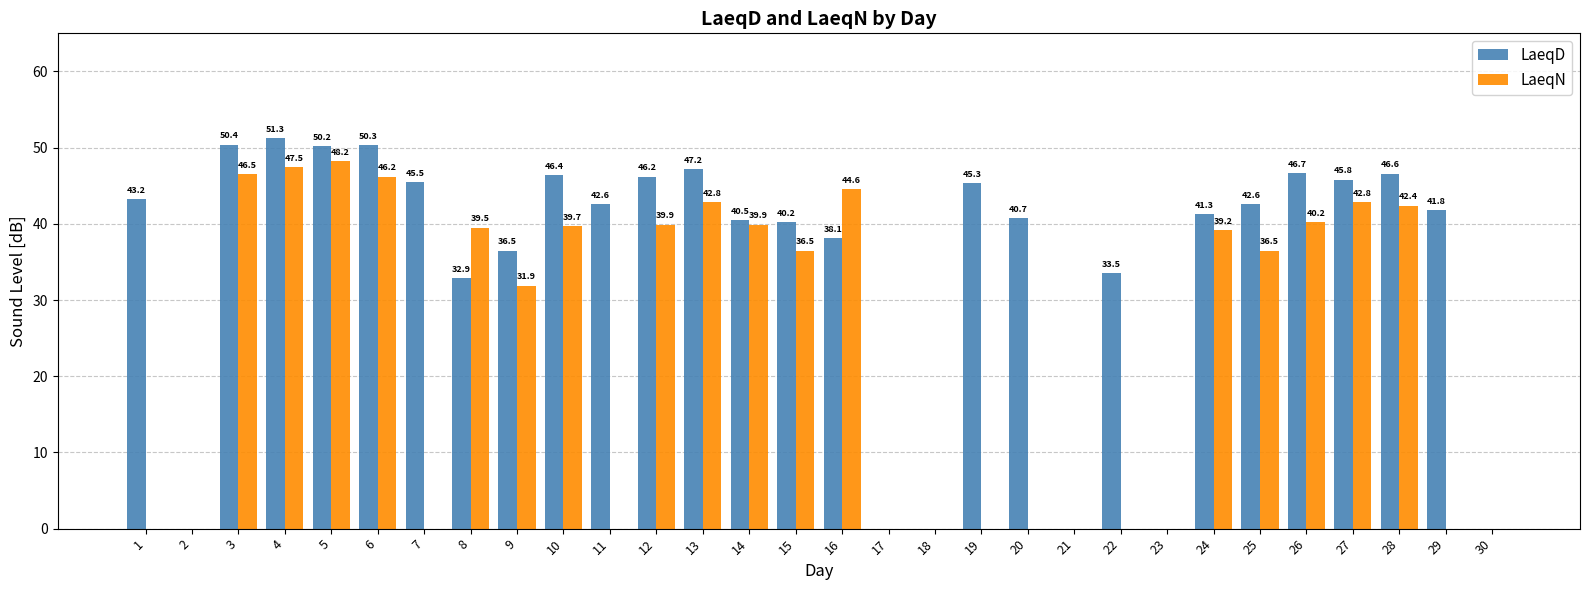

Between 8 and 12, which series saw the biggest shift?

LaeqD